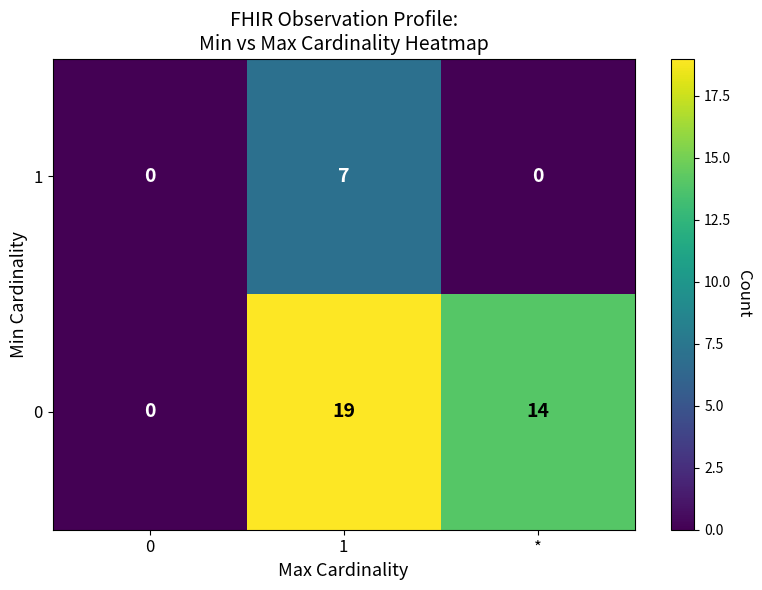

Rank the series by their maximum value, from lowest to highest.

1, 0